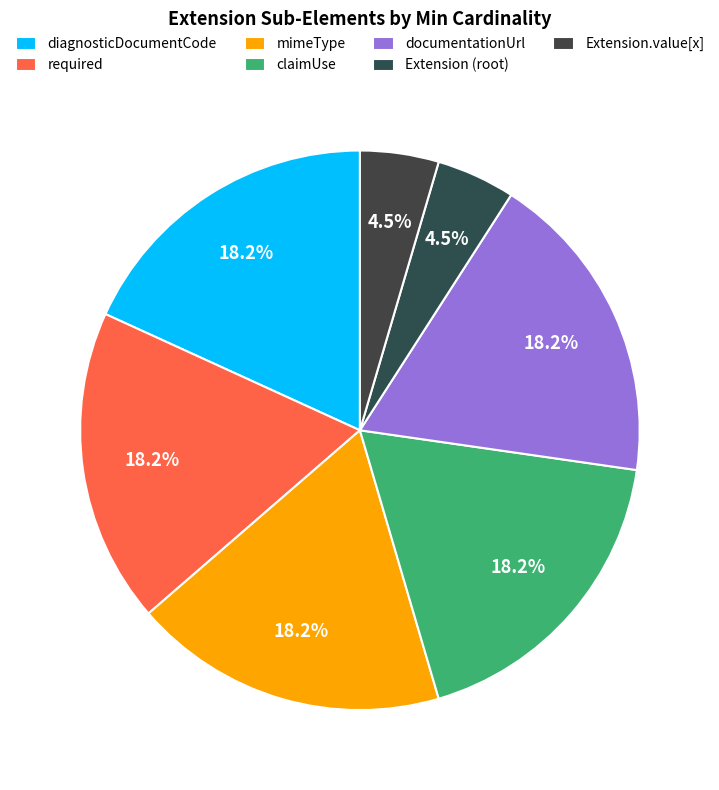

Does any single category account for the majority?

No